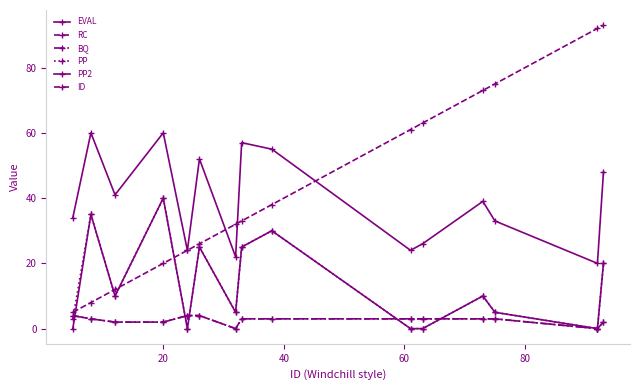

Does the chart have visible grid lines?

No